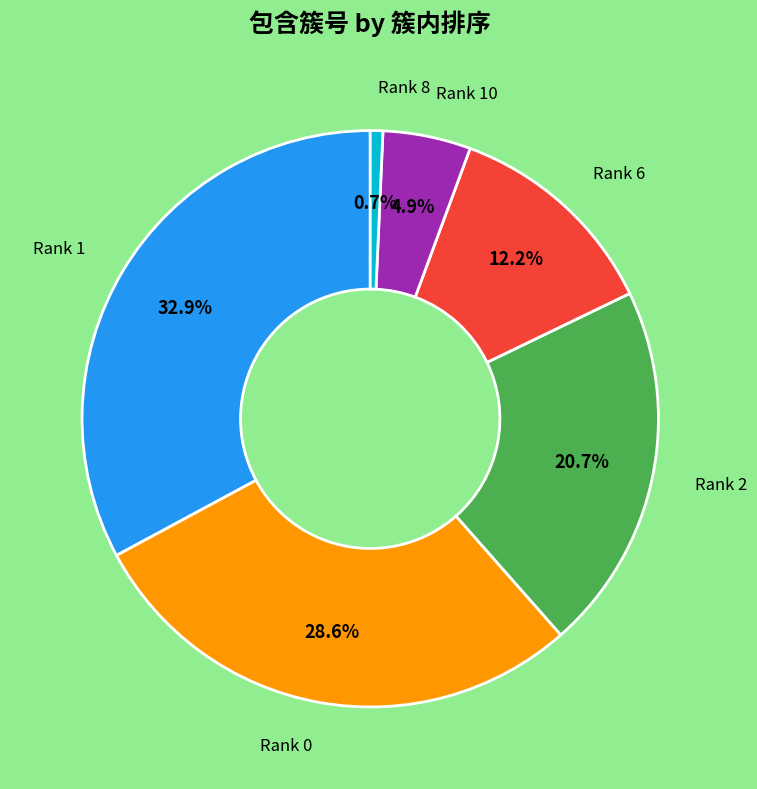

Do Rank 0 and Rank 1 together represent more than half of the pie?

Yes